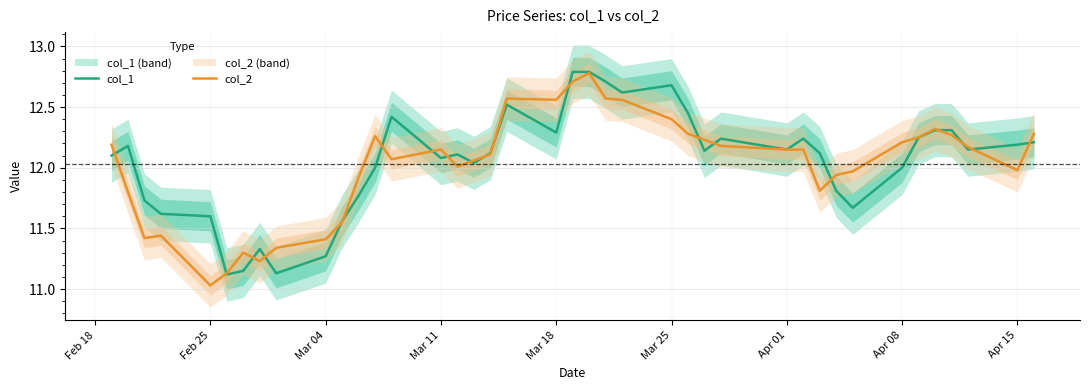

True or false: col_2 and col_1 intersect in this chart.

True